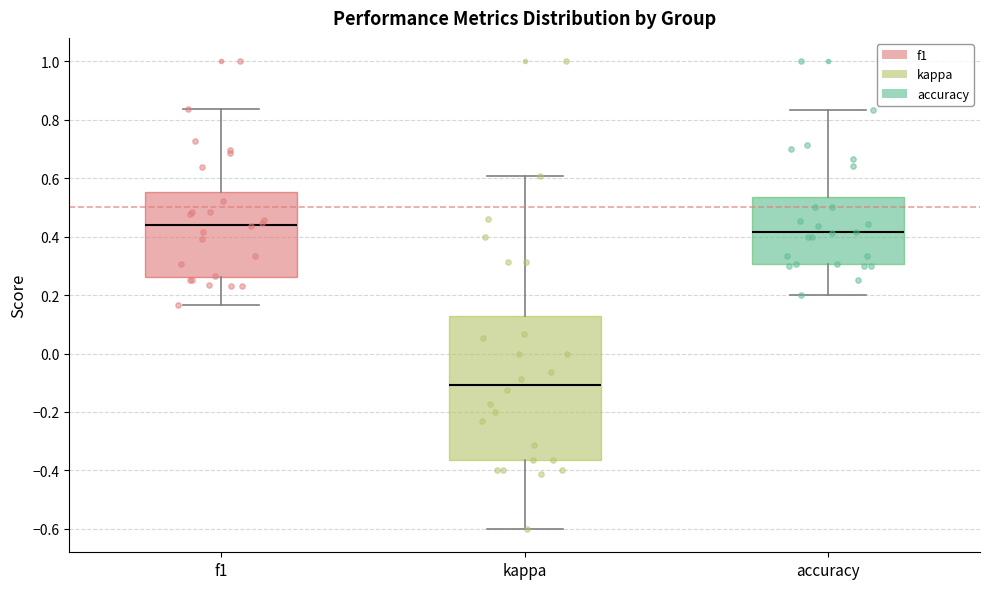

Where is the lower edge of the box for kappa on the y-axis? The values are not printed on the chart, so give them approximately, as read against the axis.

-0.36